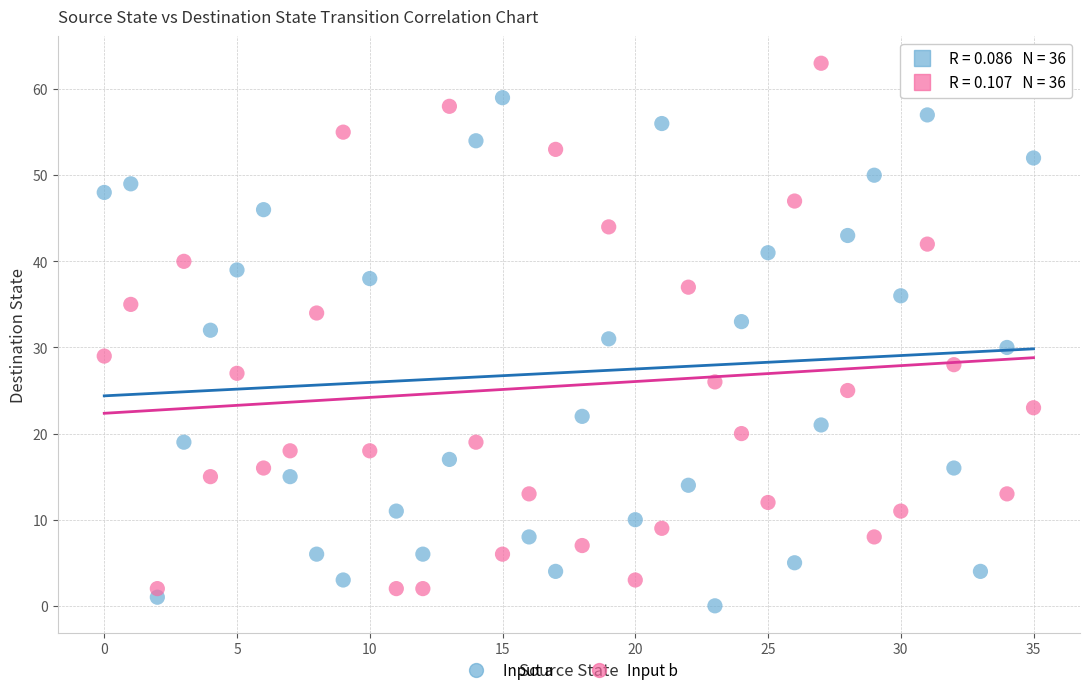

Across all data points, what is the range of Y values (max minus min)?

63